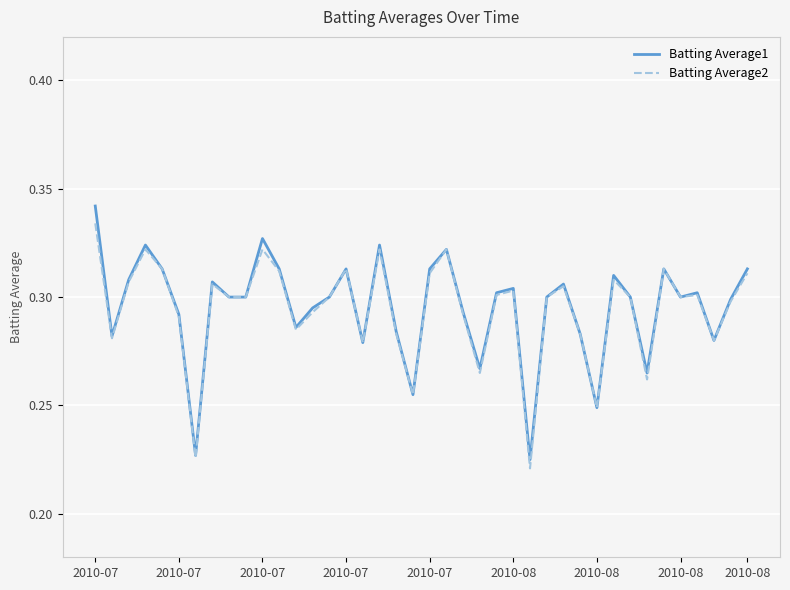

Where is Batting Average2 nearest to the value 0?

26